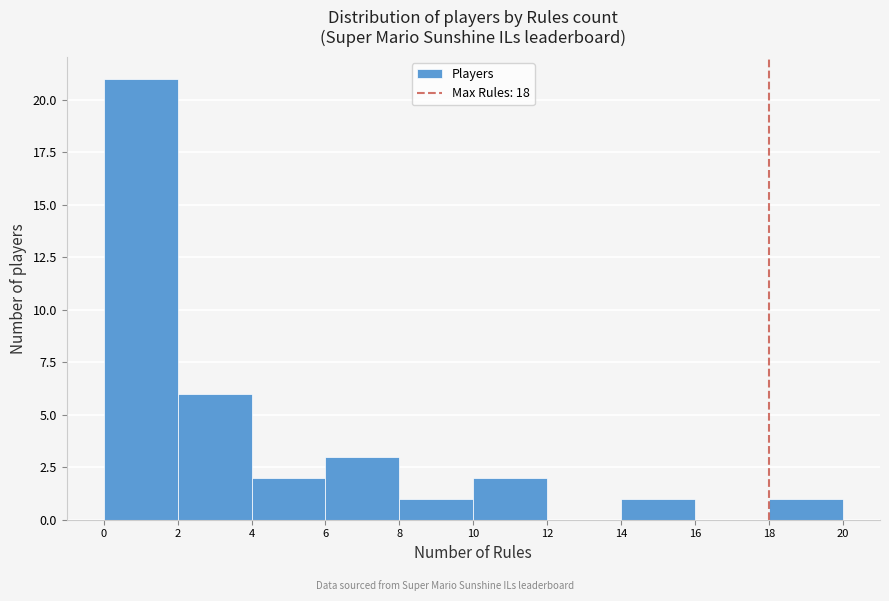

Reading left to right, transcribe this chart: for each bar, give the range it covers on the x-axis and its height. The values are not printed on the chart, so give them approximately, as read against the axis.

0 to 2: 21
2 to 4: 6
4 to 6: 2
6 to 8: 3
8 to 10: 1
10 to 12: 2
12 to 14: 0
14 to 16: 1
16 to 18: 0
18 to 20: 1